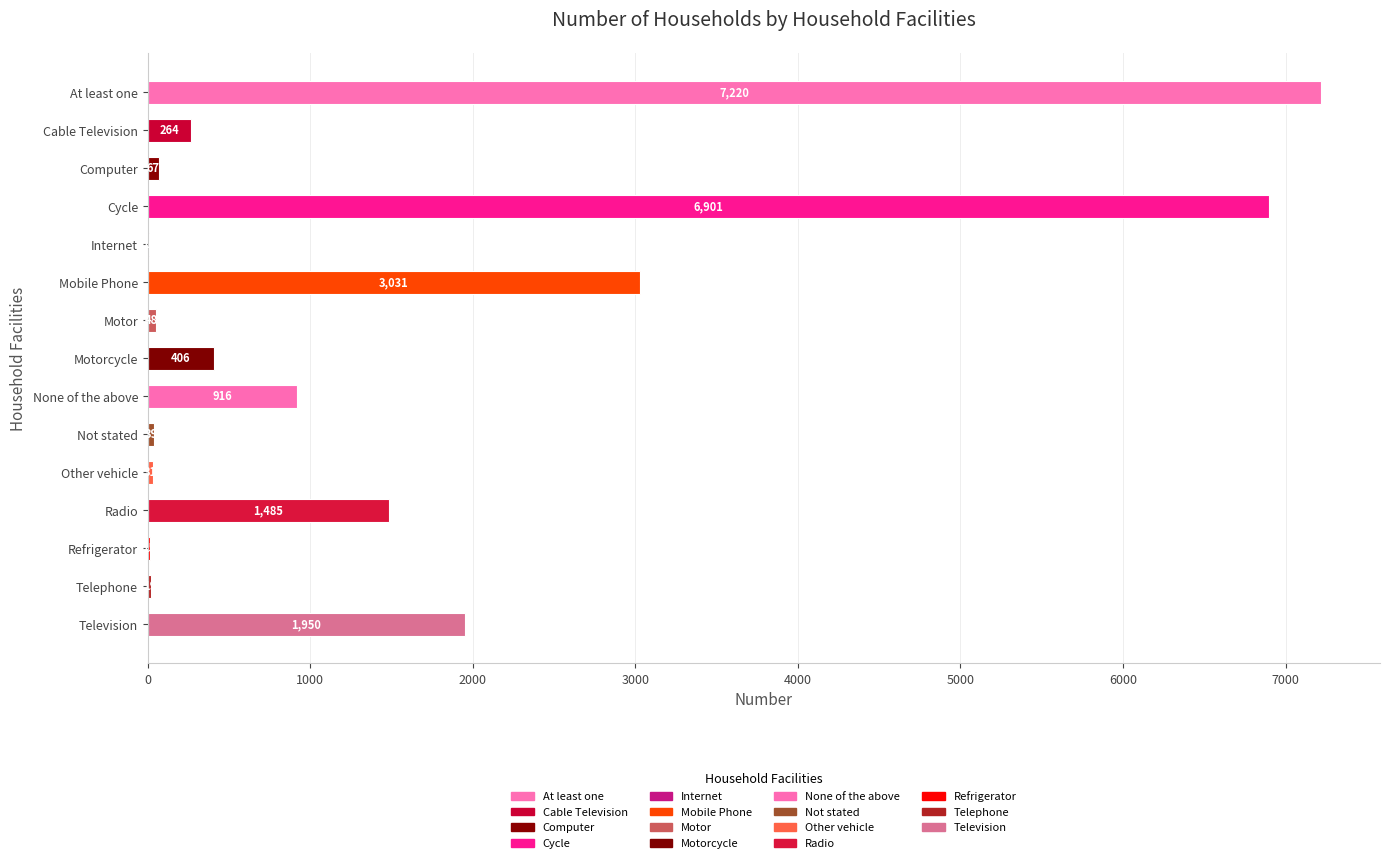

What is the average value?

1493